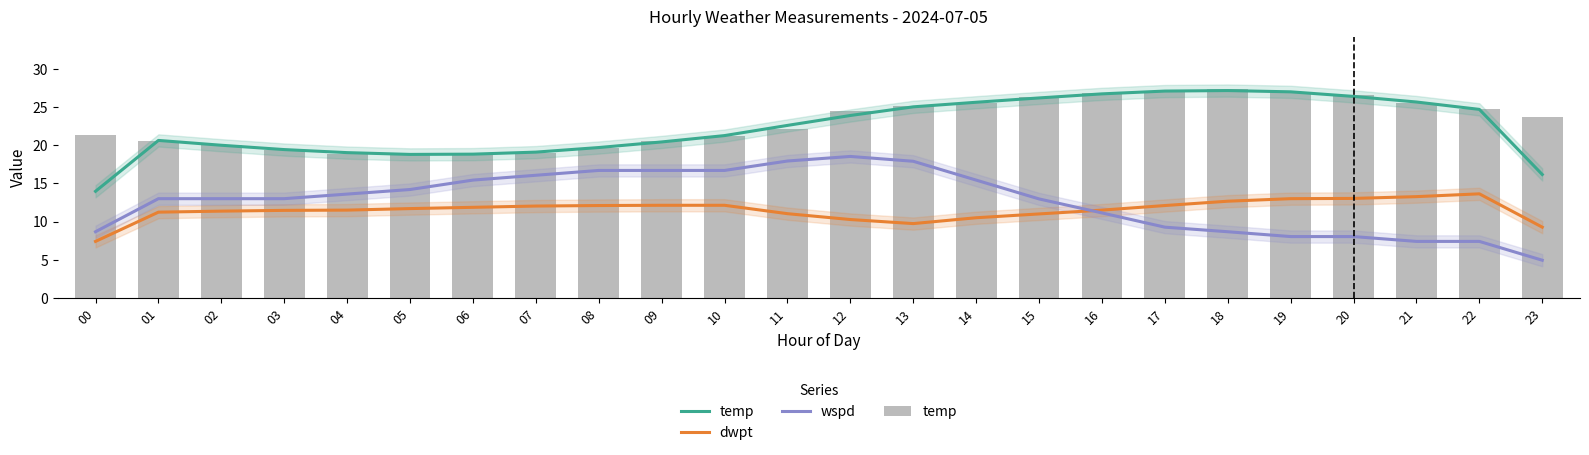

True or false: dwpt has a value of 7.6 at 17.

False